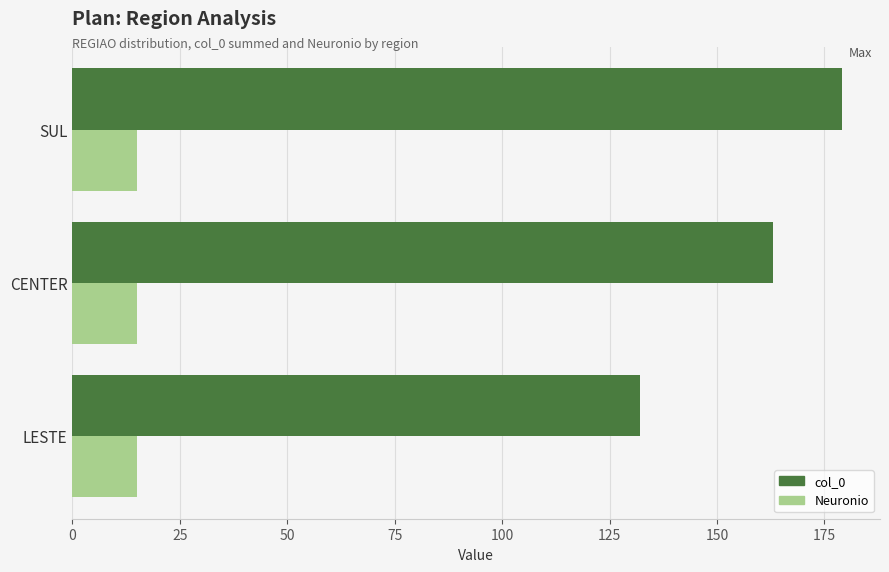

Which series has the largest total across all categories?

col_0